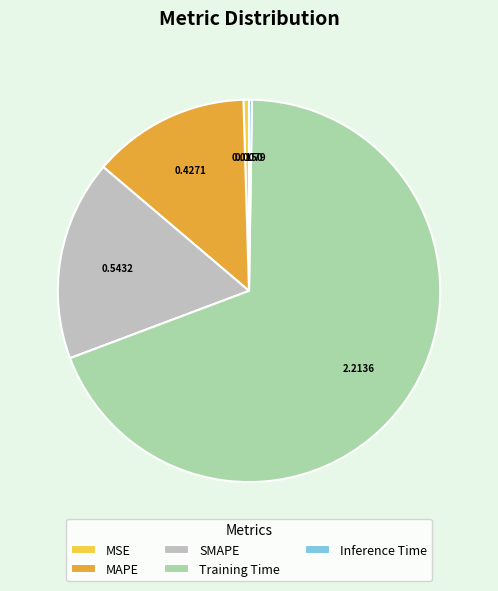

Does MAPE represent more than half of the total?

No